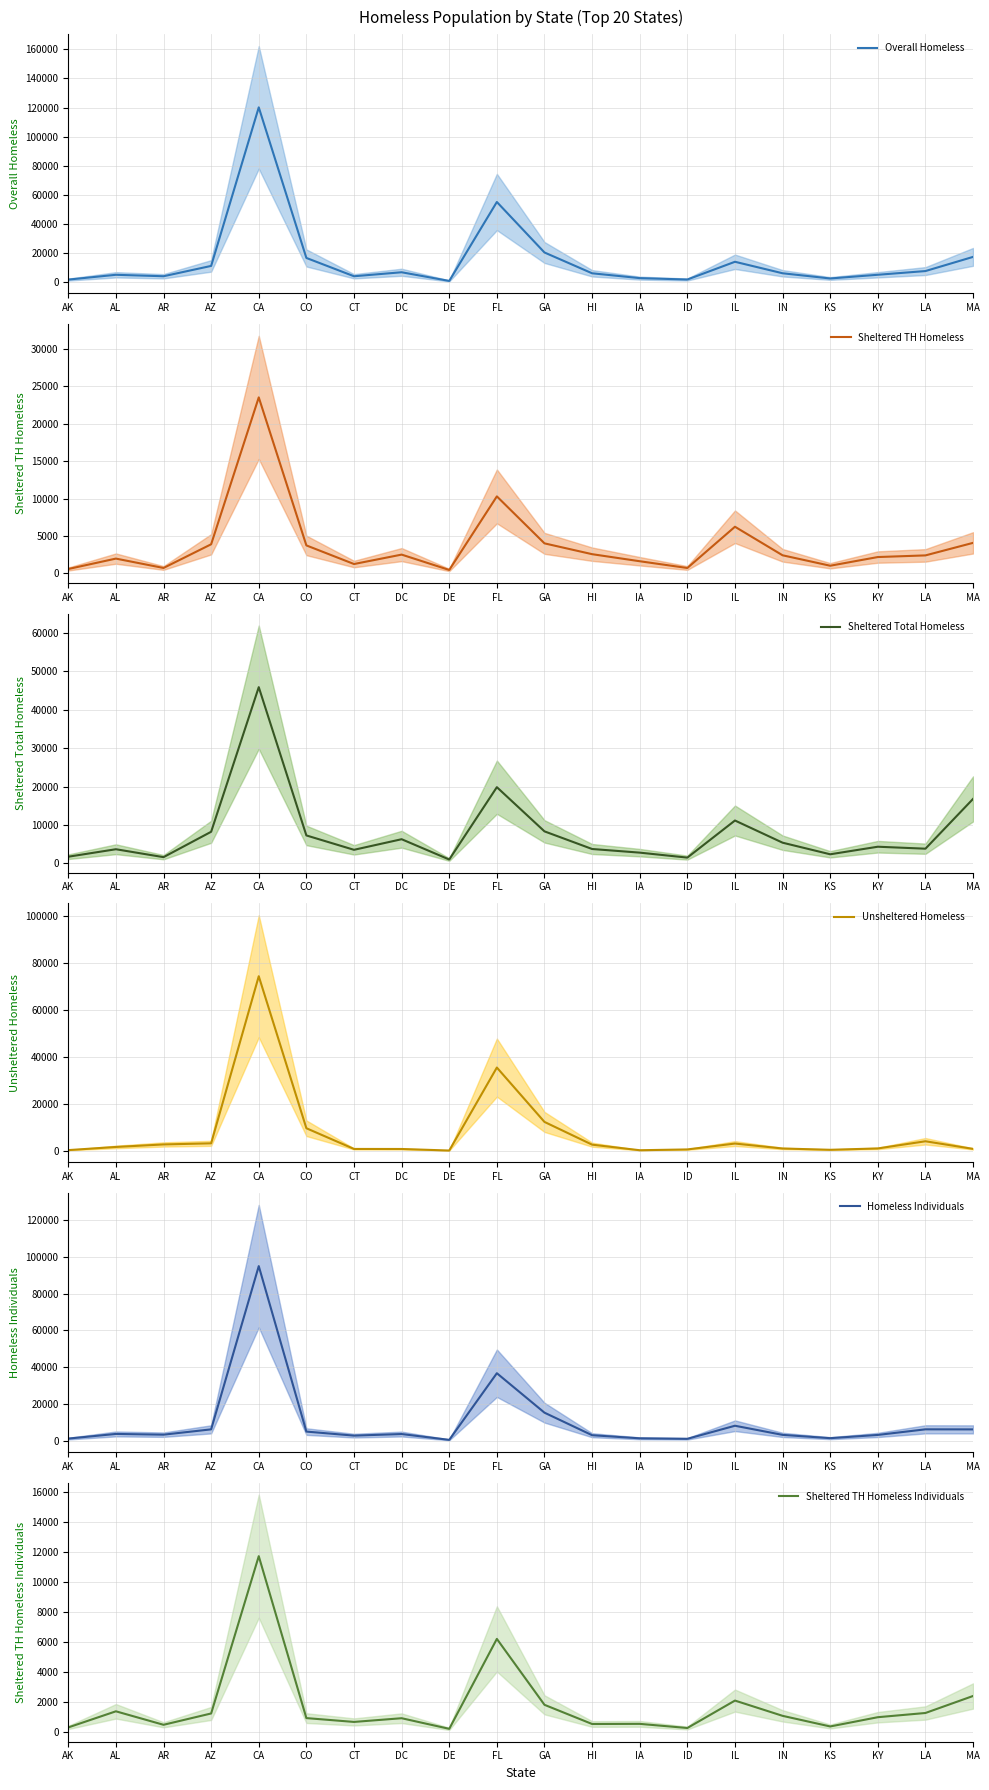

In Sheltered Total Homeless, how many points are lower than both neighbors (excluding endpoints)?

6